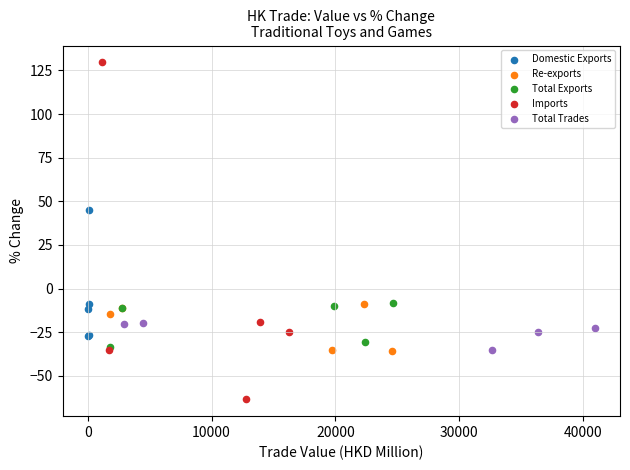

Which series has the widest spread of Y values?

Imports